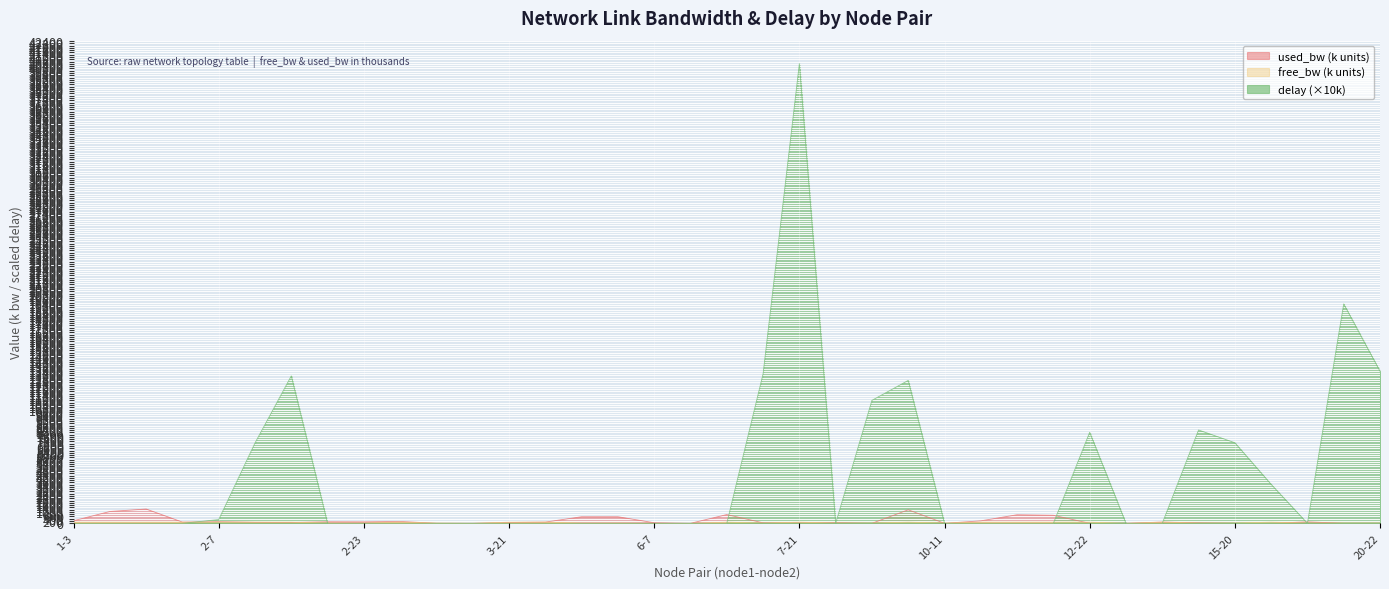

How many intersections are there between used_bw and delay?

11